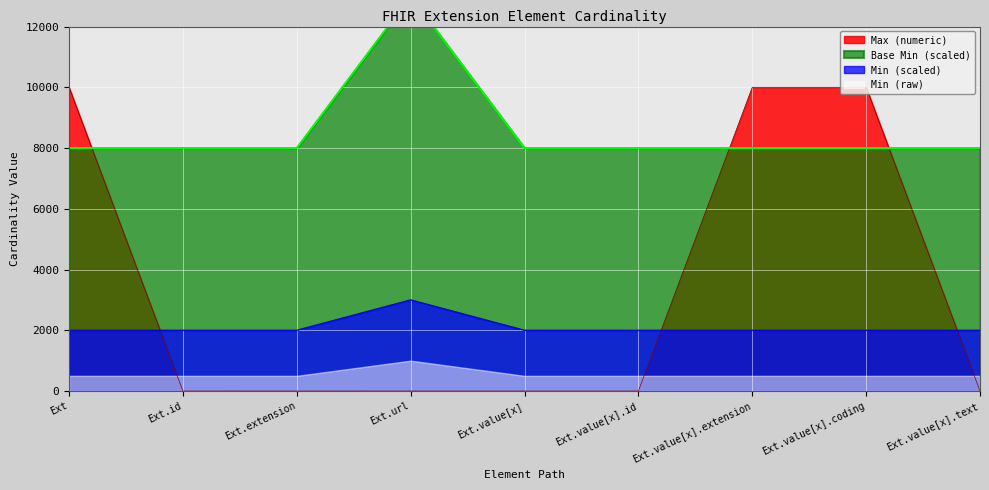

How many times do Min and Max (numeric) cross each other?

3